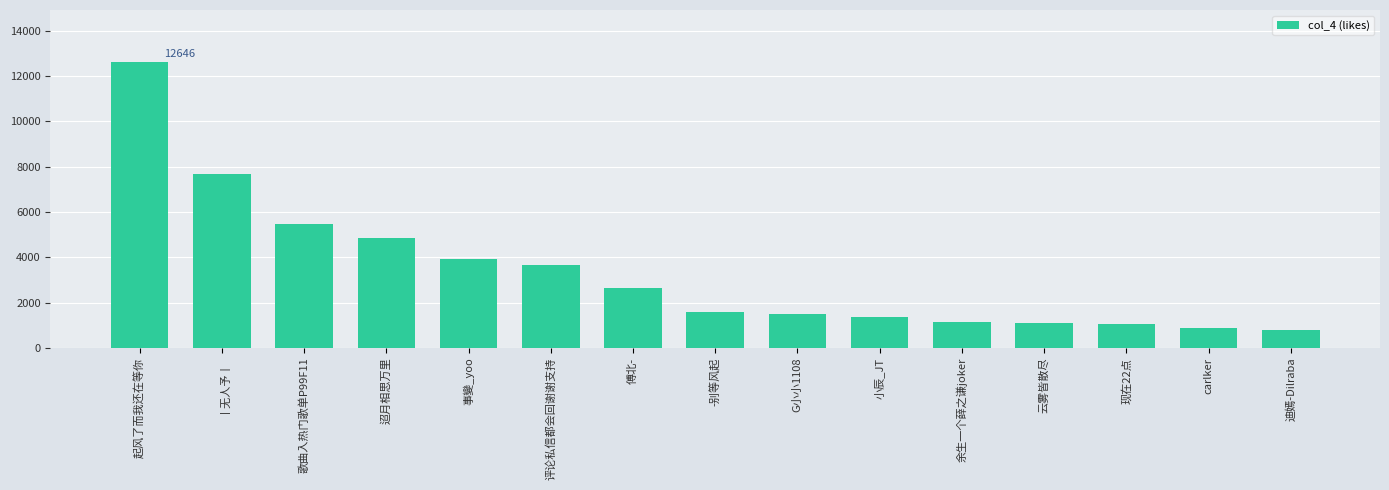

What is the change in value from 迢月相思万里 to carlker?

-3949